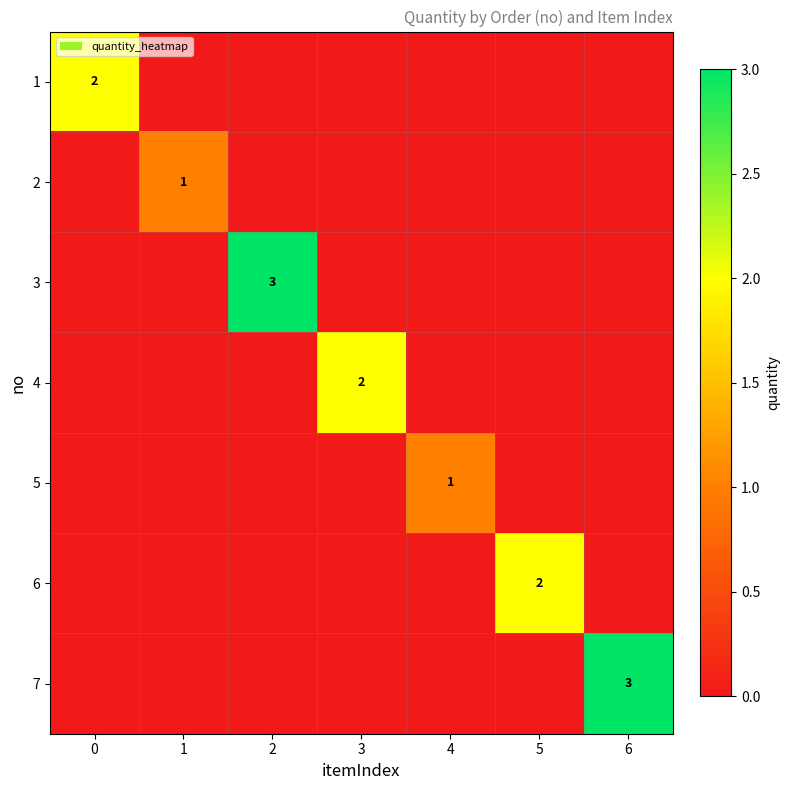

Is it true that 6 equals 3 at 5?

False